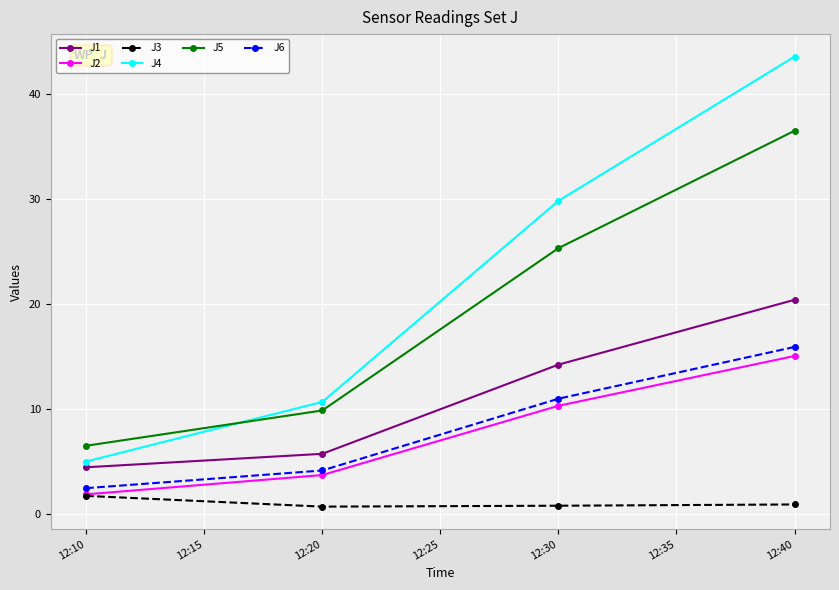

Which series has the widest spread of values?

J4